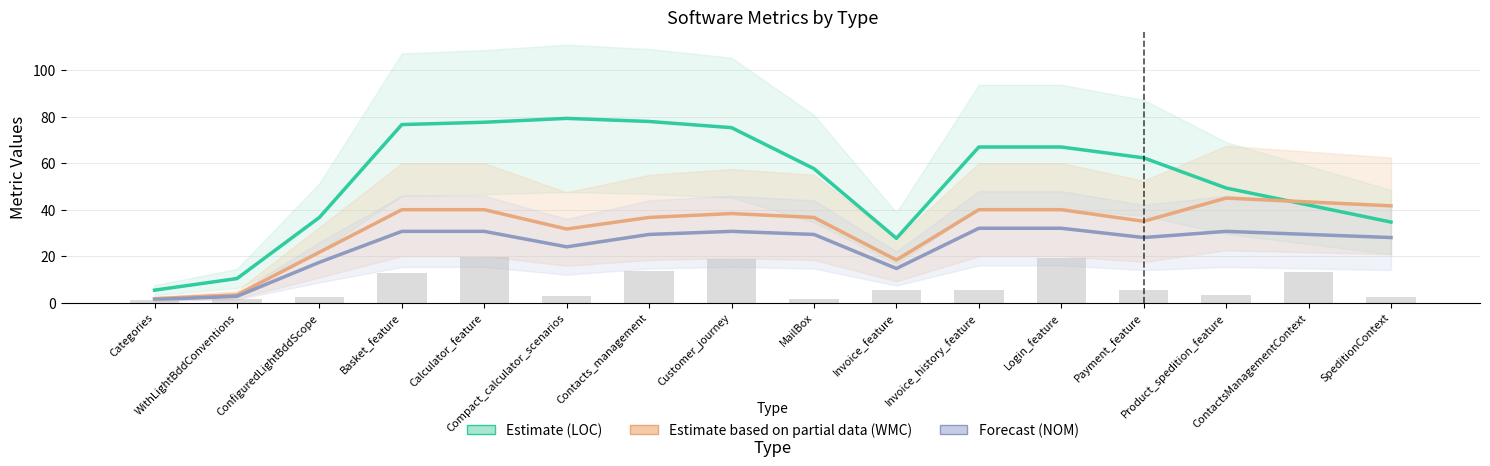

At which category is the sum across all series the highest?

Calculator_feature